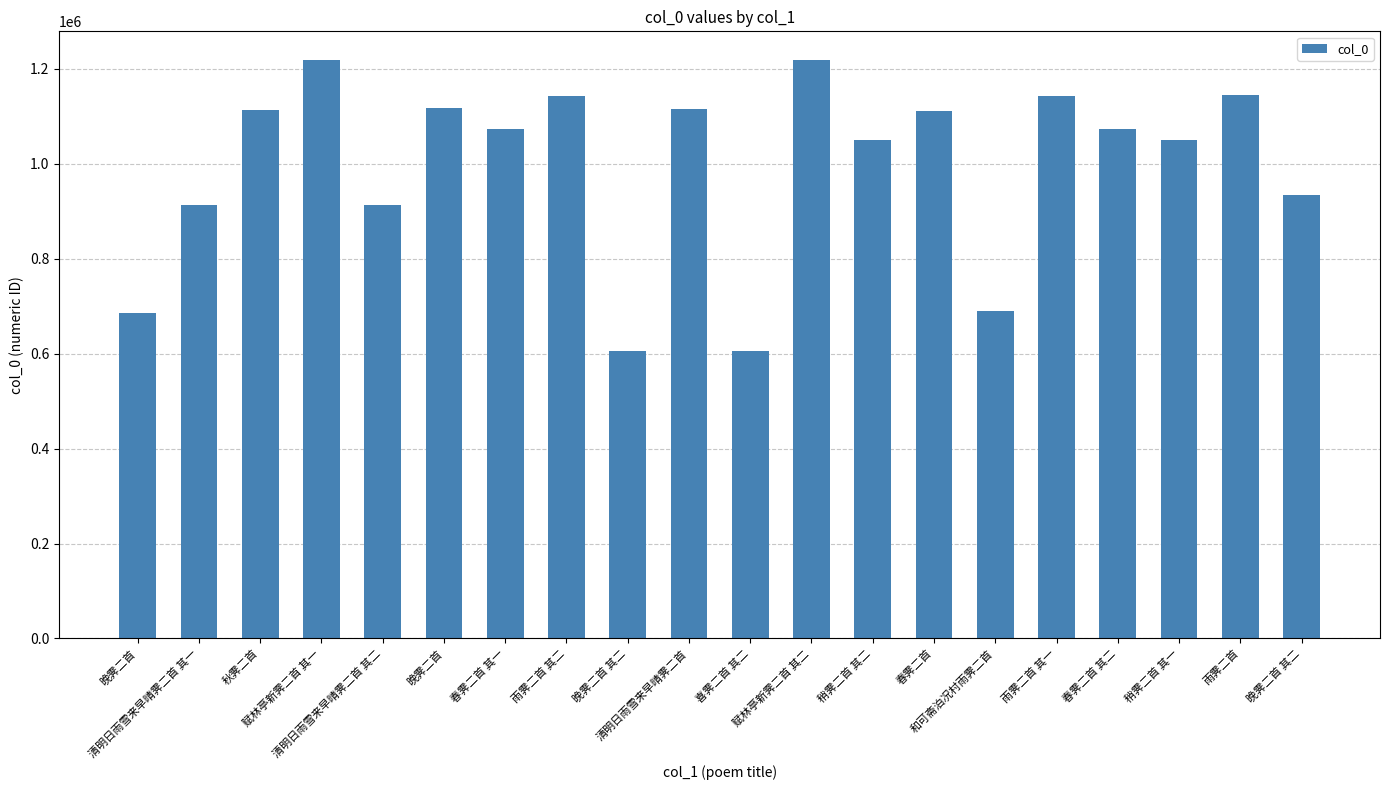

How many data points are less than 1073828?

10